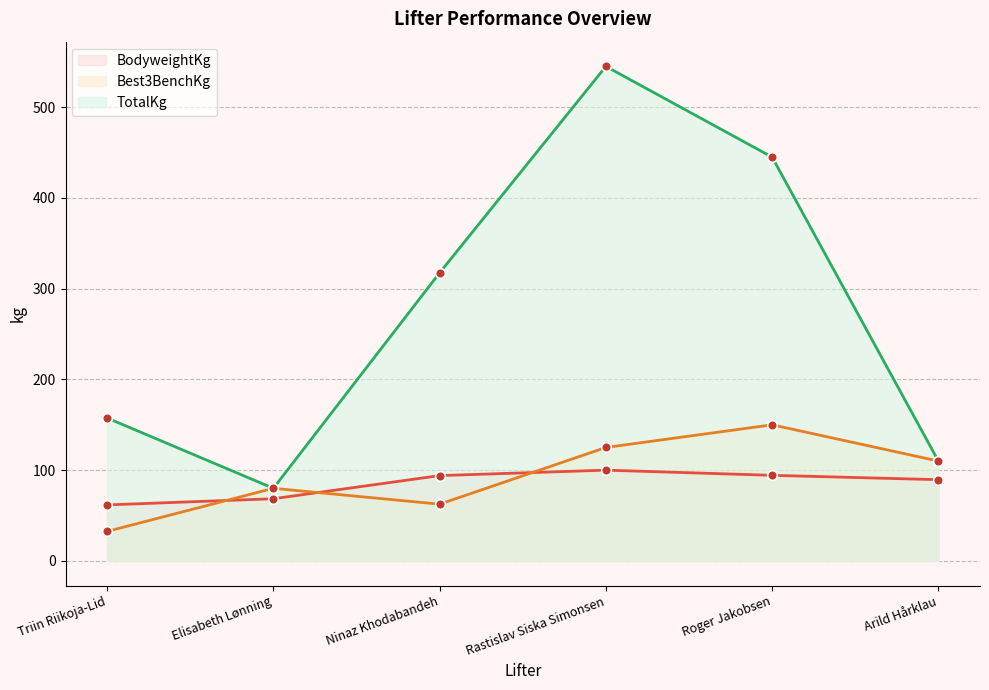

What is the value of the Best3BenchKg point at the 4th from the left?

125.0